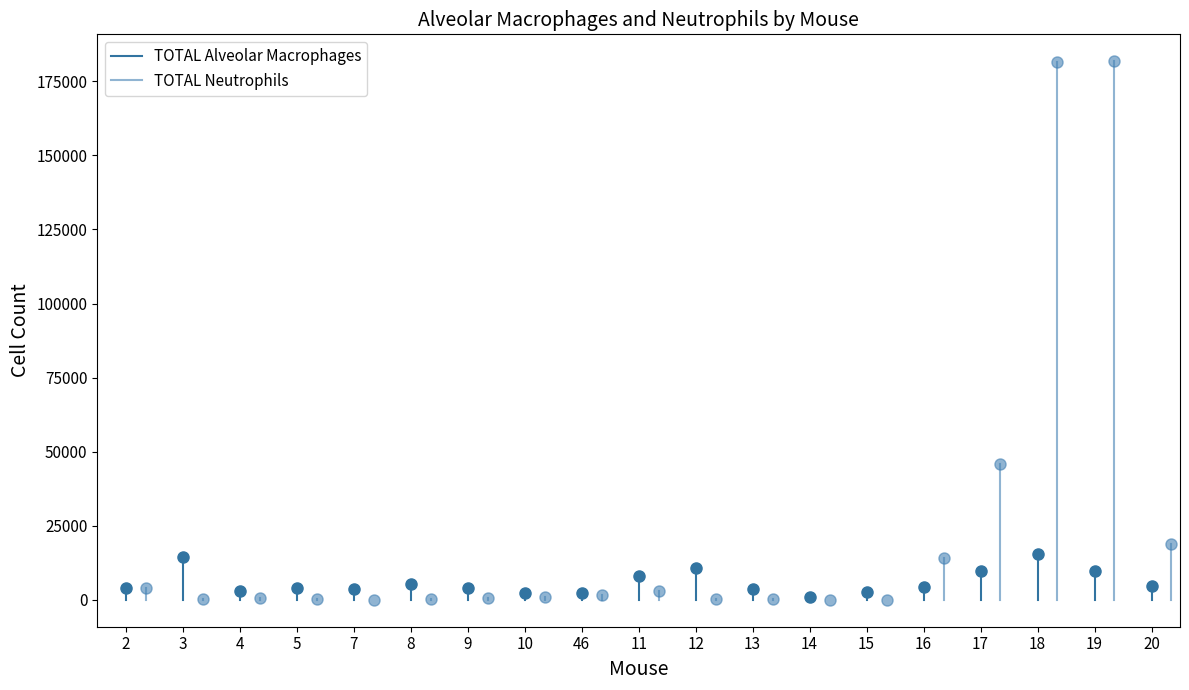

What are all the series names shown in the legend?

TOTAL Alveolar Macrophages, TOTAL Neutrophils